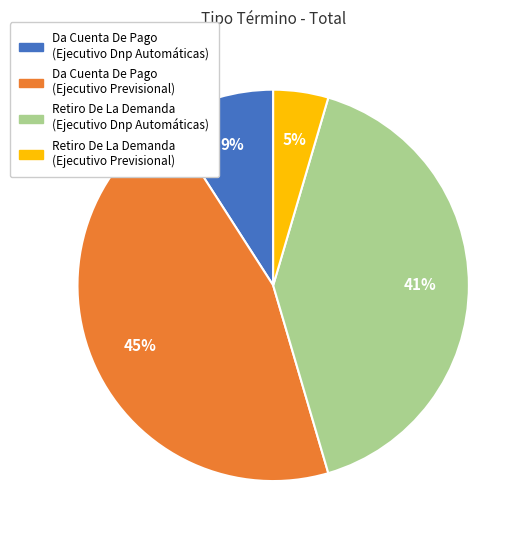

Is there any slice that represents more than half of the pie?

No